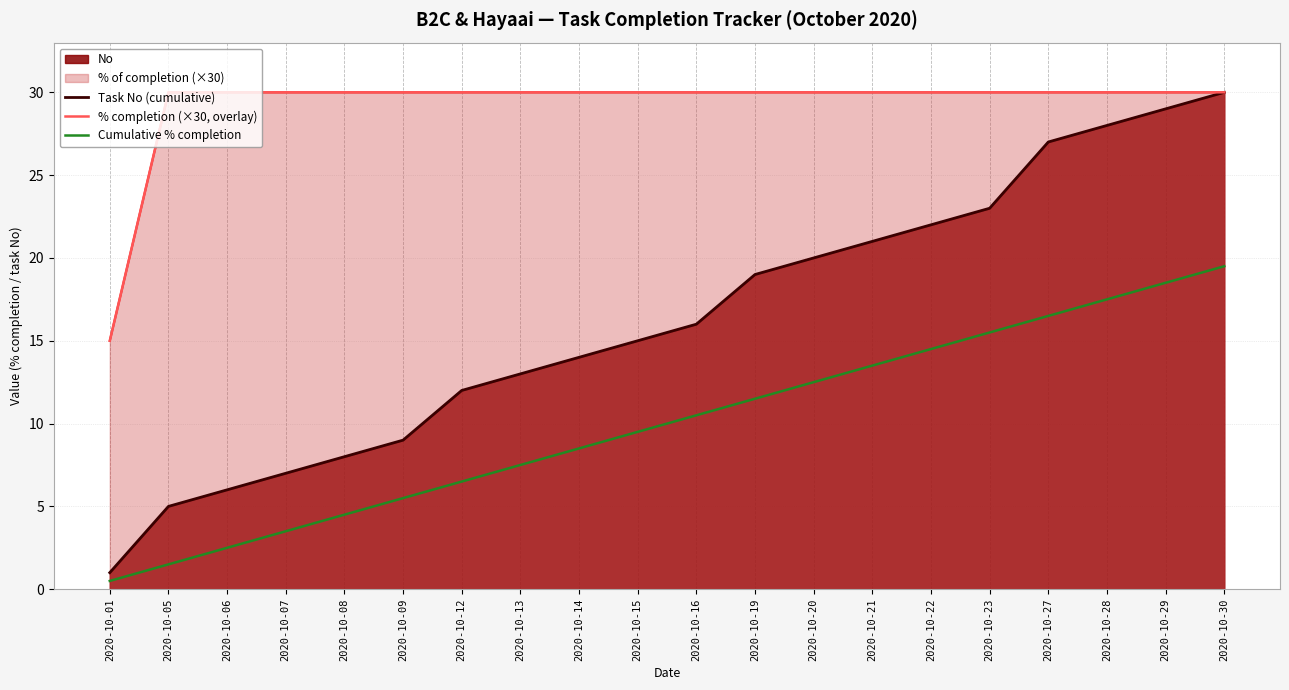

Which has a higher value, 2020-10-22 or 2020-10-16?

2020-10-22